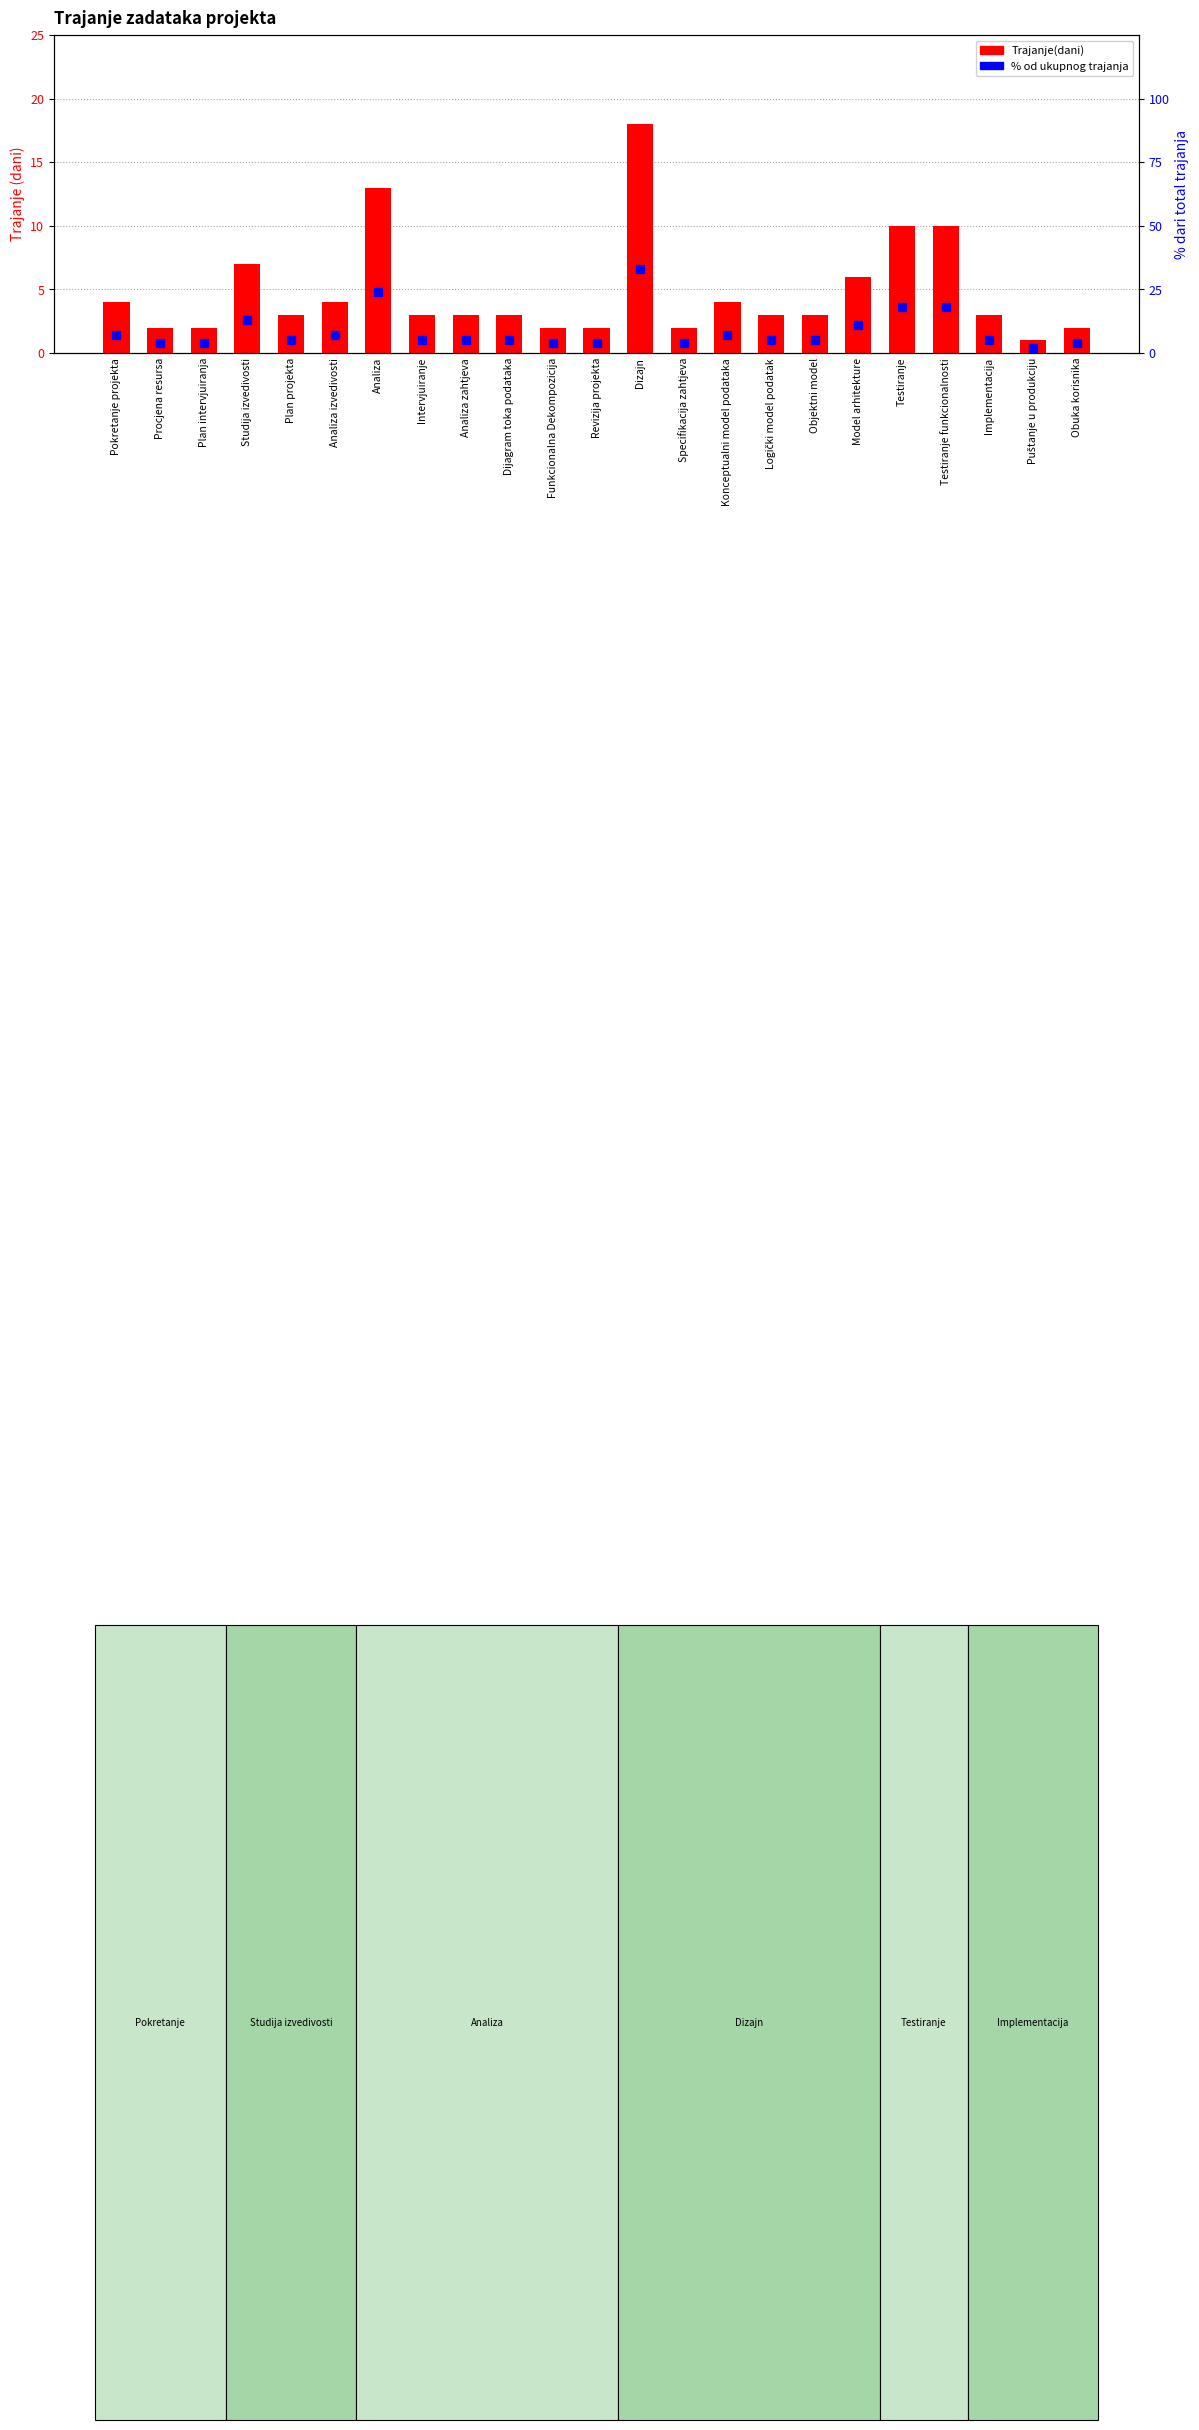

The Trajanje(dani) series shows 3 at Plan projekta. True or false?

True